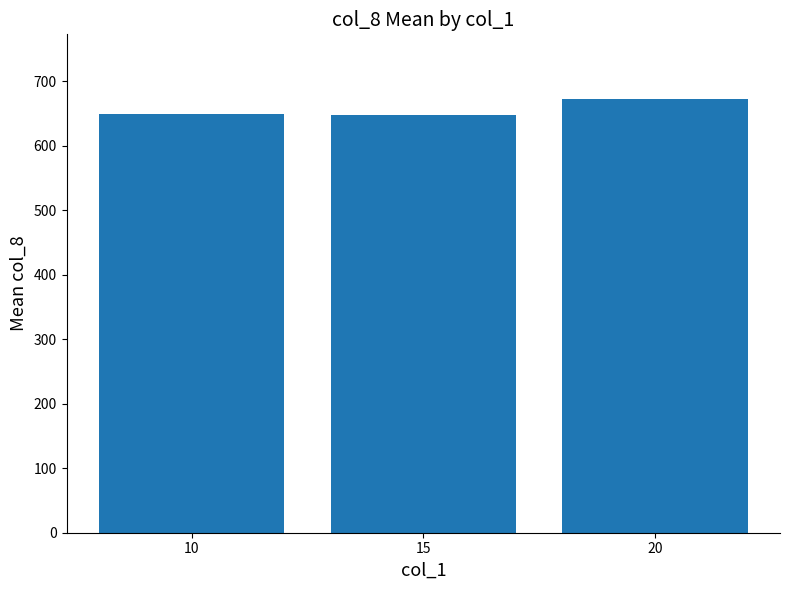

What is the value of the 1st bar from the left?

649.1